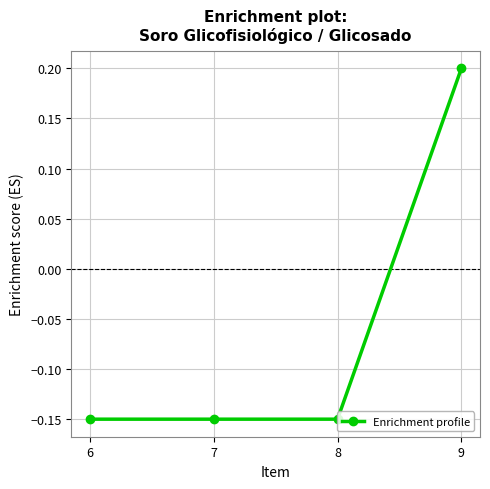

True or false: the data has more than 1 interior local peaks.

False